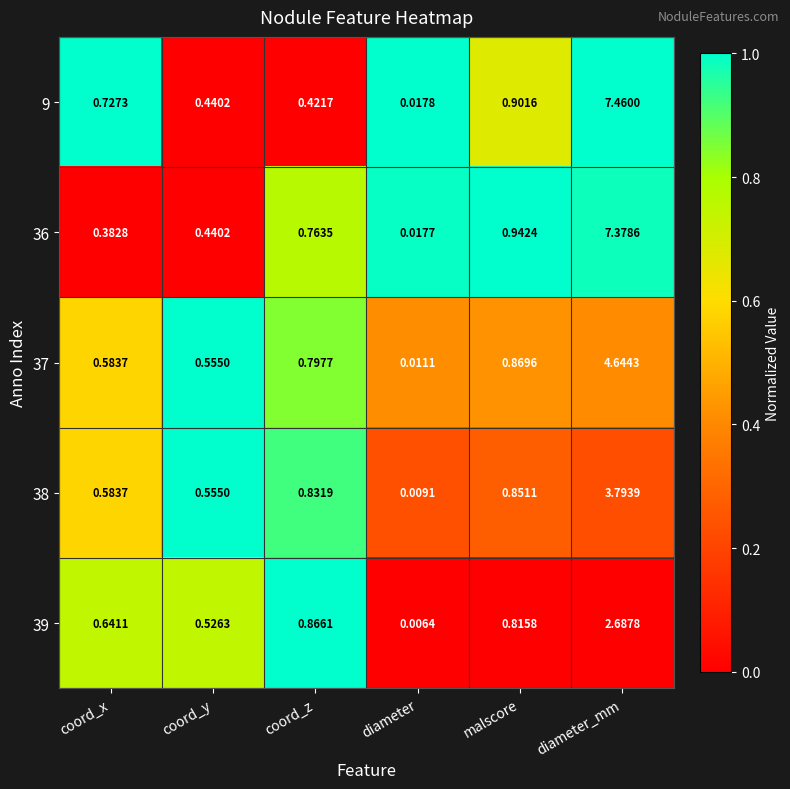

Where is 9 nearest to the value 3?

malscore